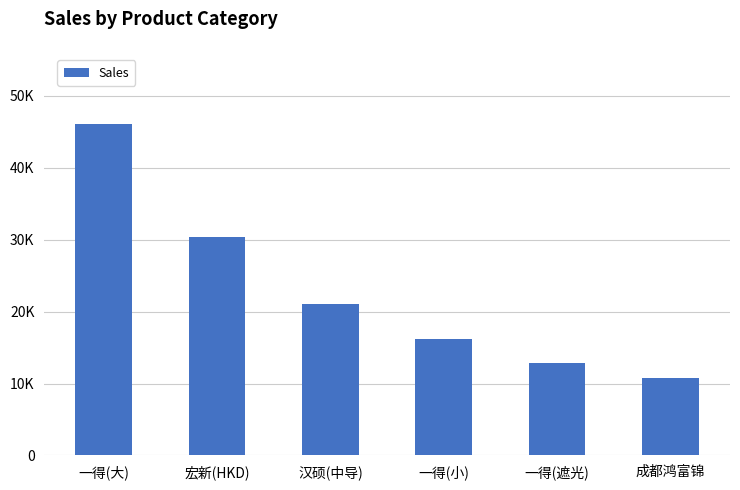

List the labels in order of value, largest first.

一得(大), 宏新(HKD), 汉硕(中导), 一得(小), 一得(遮光), 成都鸿富锦